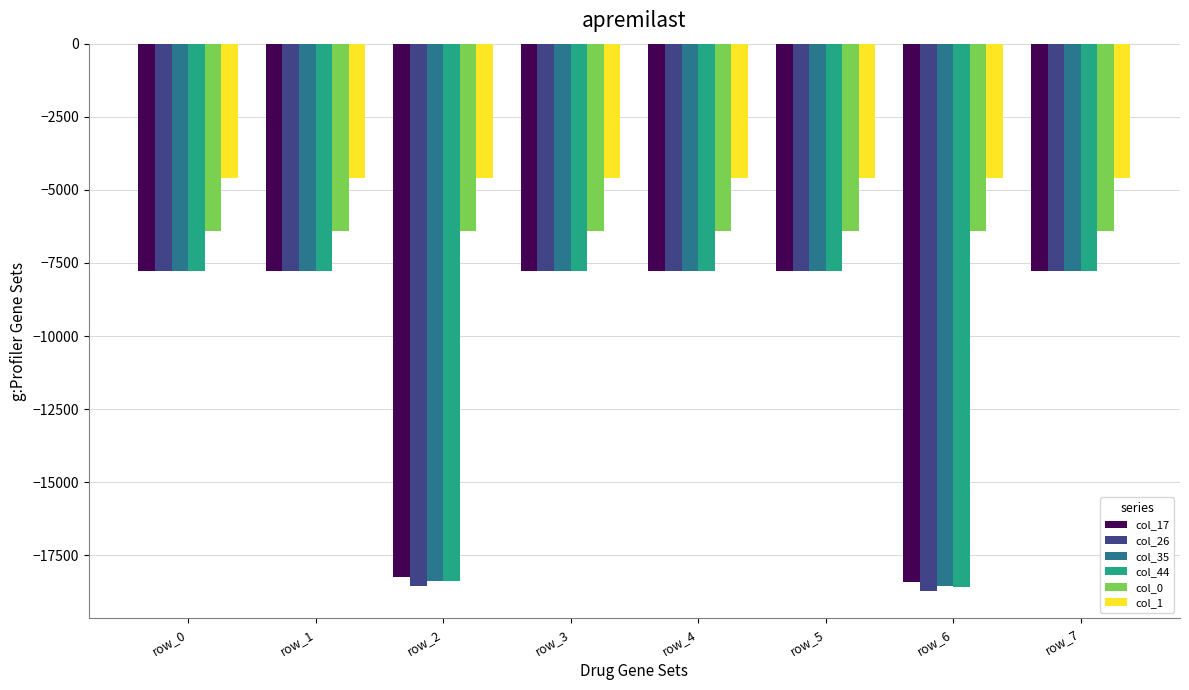

Which series has the widest spread of values?

col_26